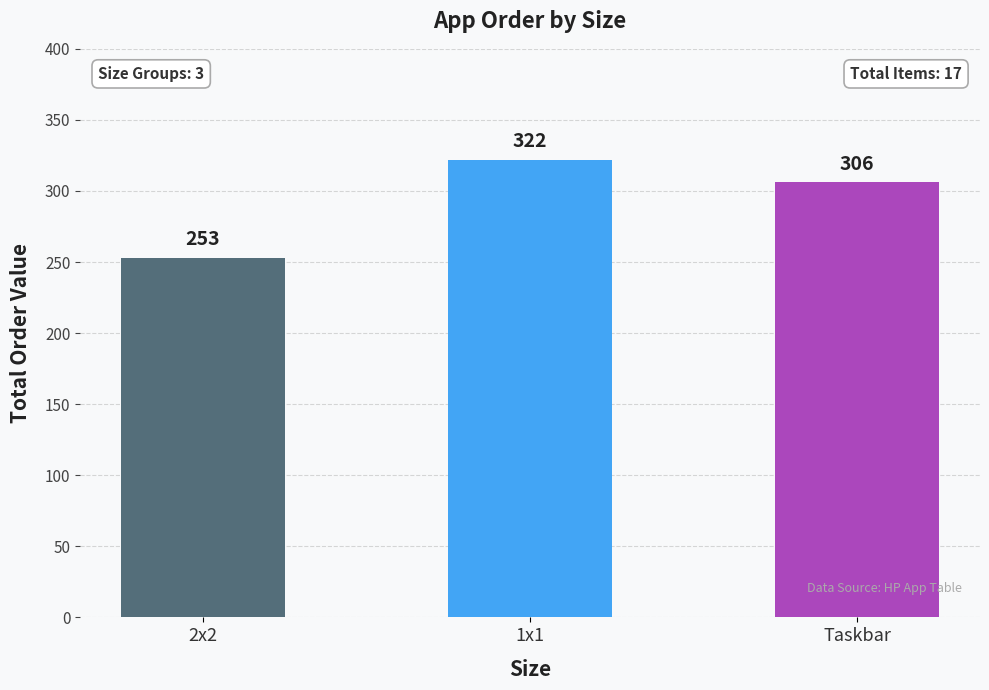

The value at Taskbar is 404. True or false?

False